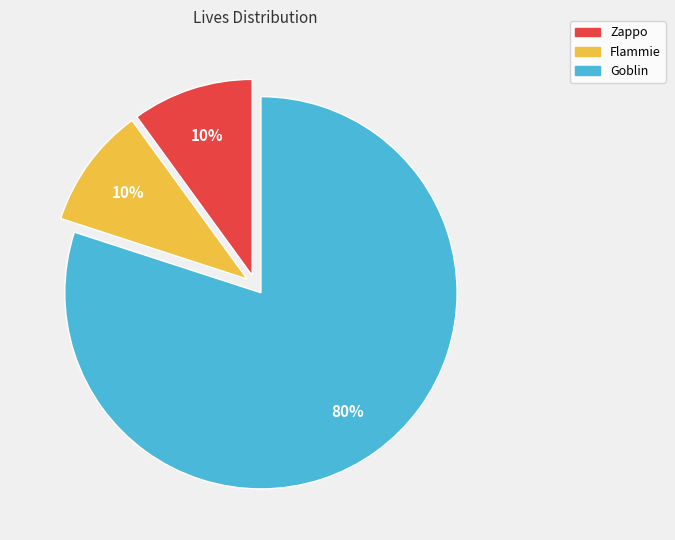

To the nearest percent, what is the difference between the Goblin and Zappo slice percentages?

70%